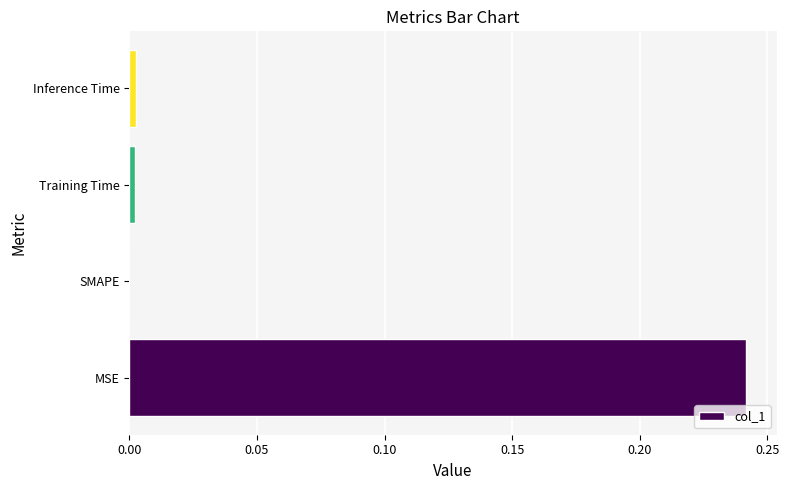

The chart shows a value of 0.1 at SMAPE. True or false?

False